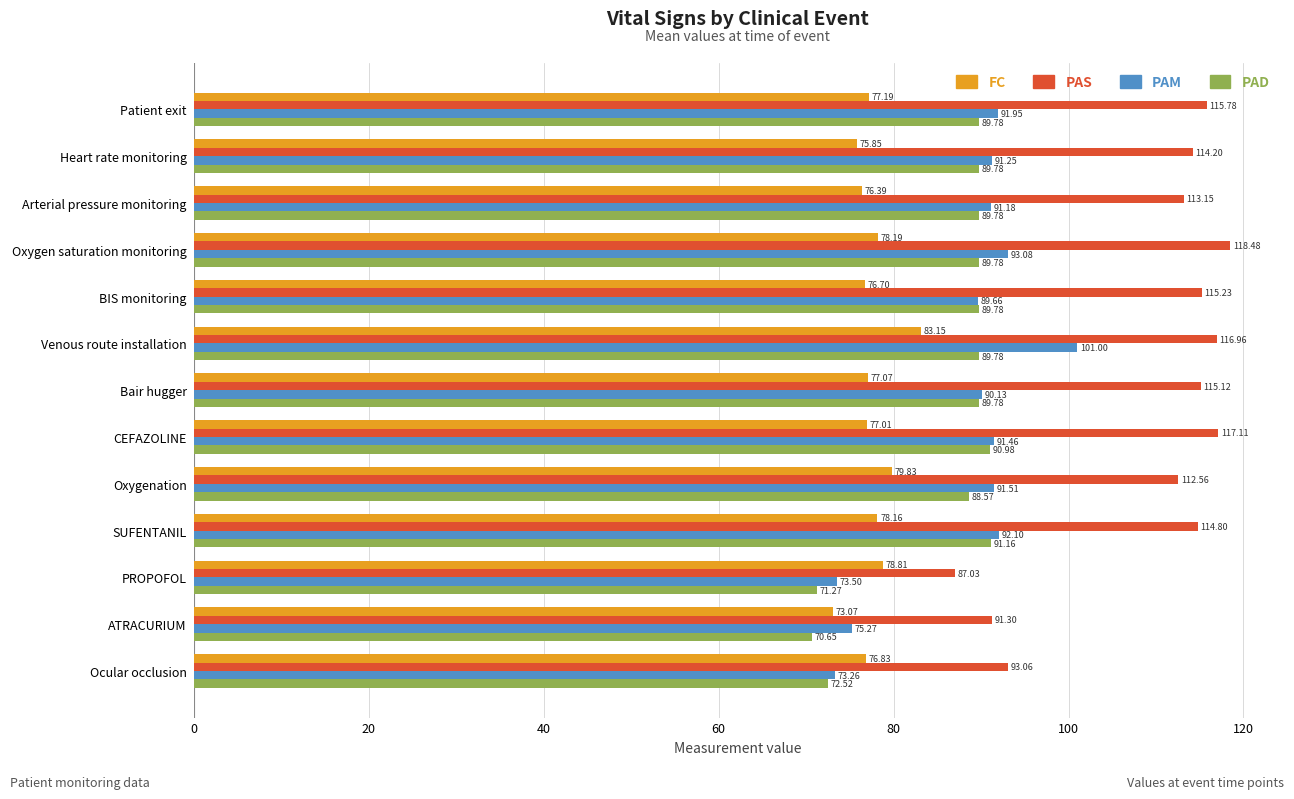

At which label is PAD closest to 80?

Ocular occlusion